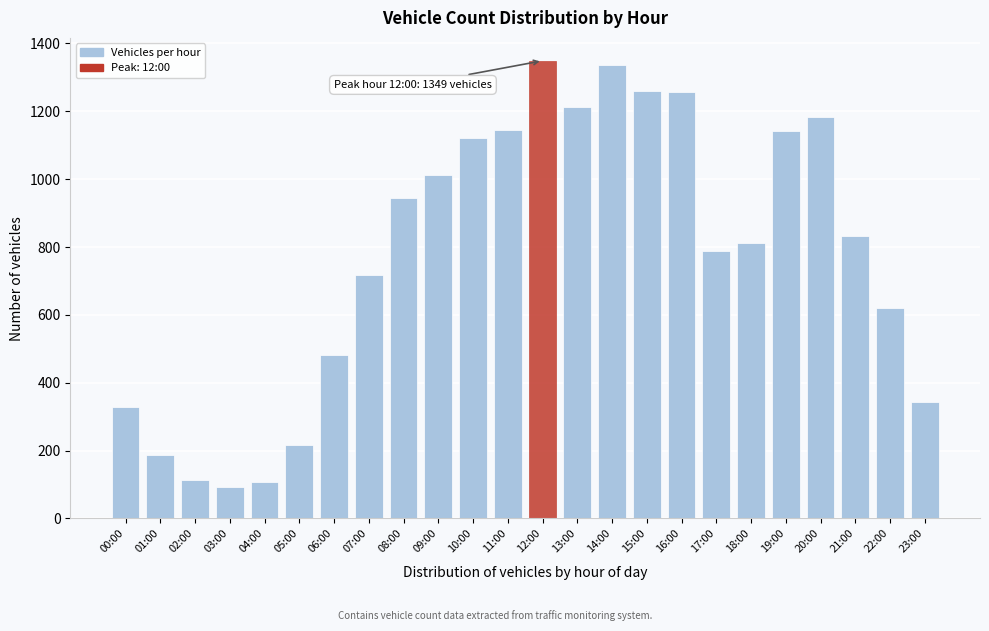

True or false: the data shows 832 at 21:00.

True